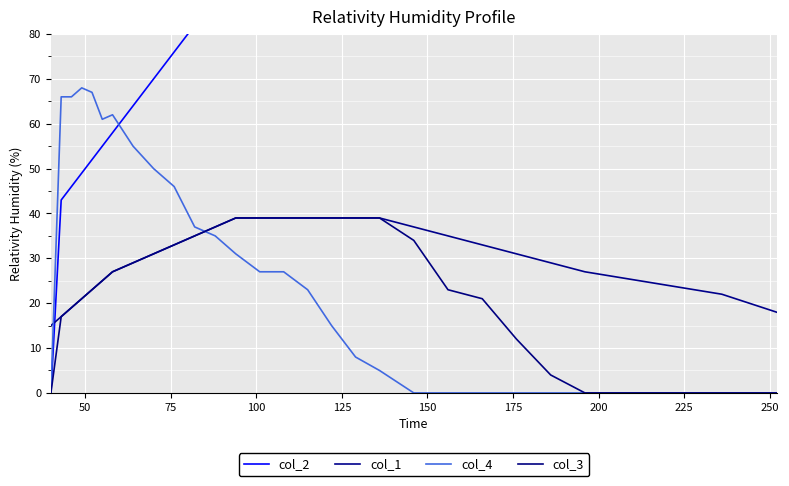

What is the minimum value for col_1?

15